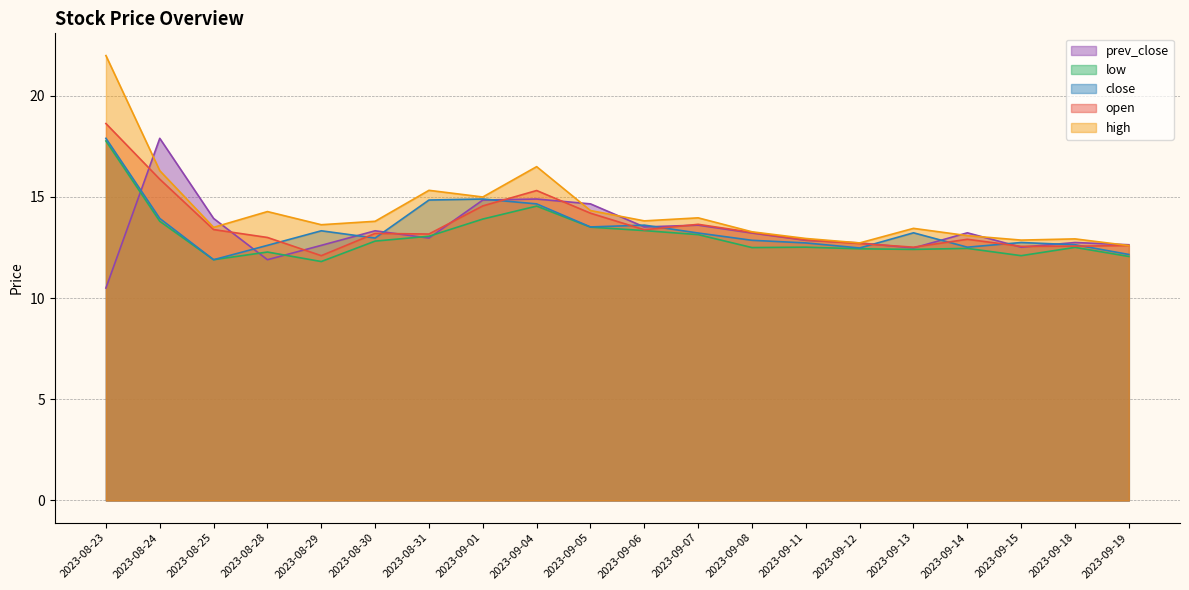

What is the spread (max minus min) of values at 2023-09-13?

1.0